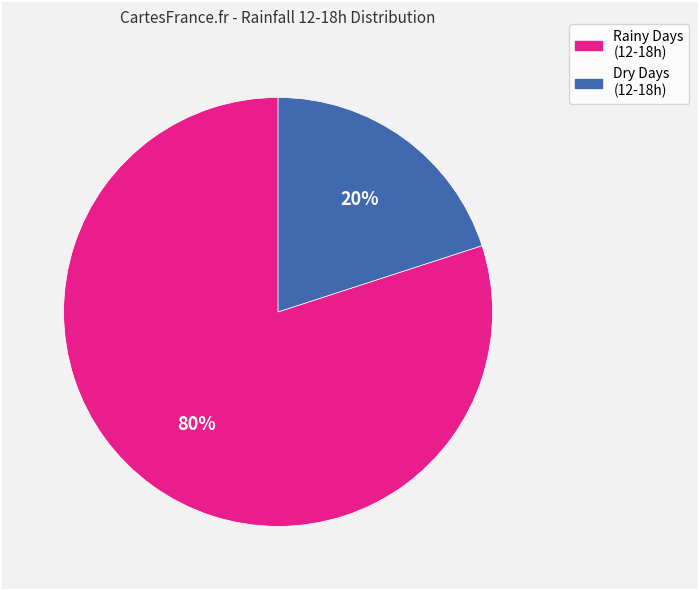

To the nearest percent, what is the average slice percentage?

50%